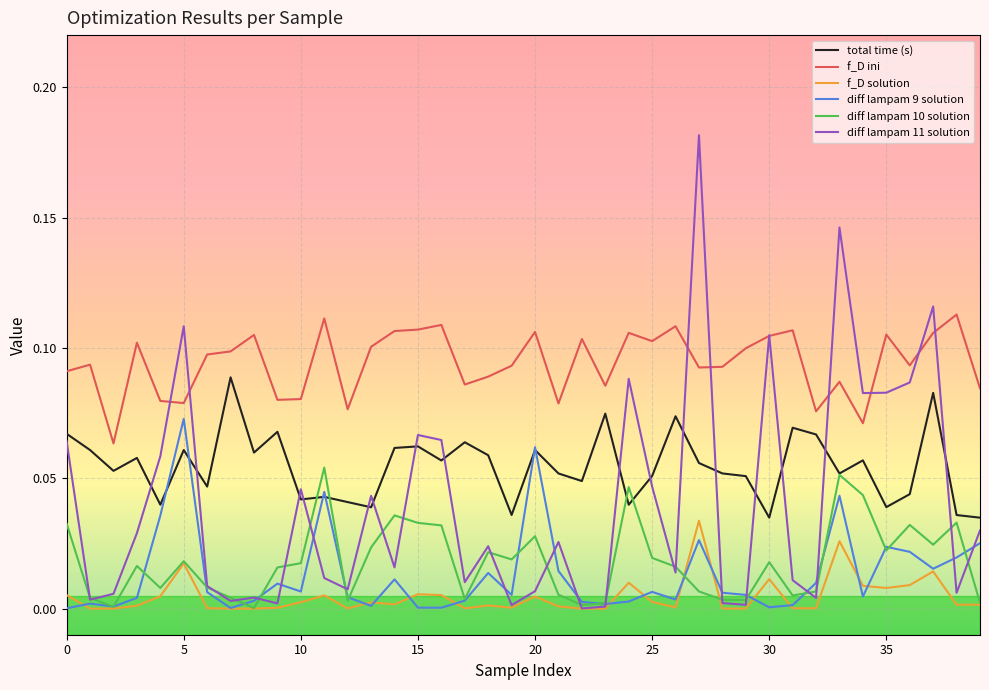

True or false: total time (s) and f_D solution intersect in this chart.

False